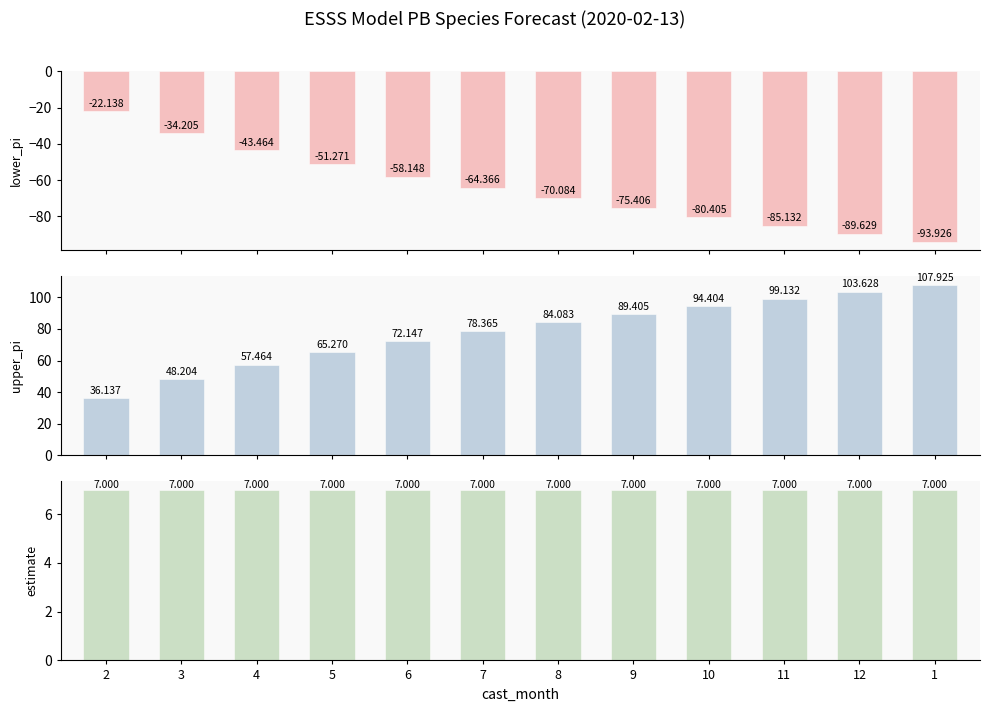

Which category has the highest value across all series?

1